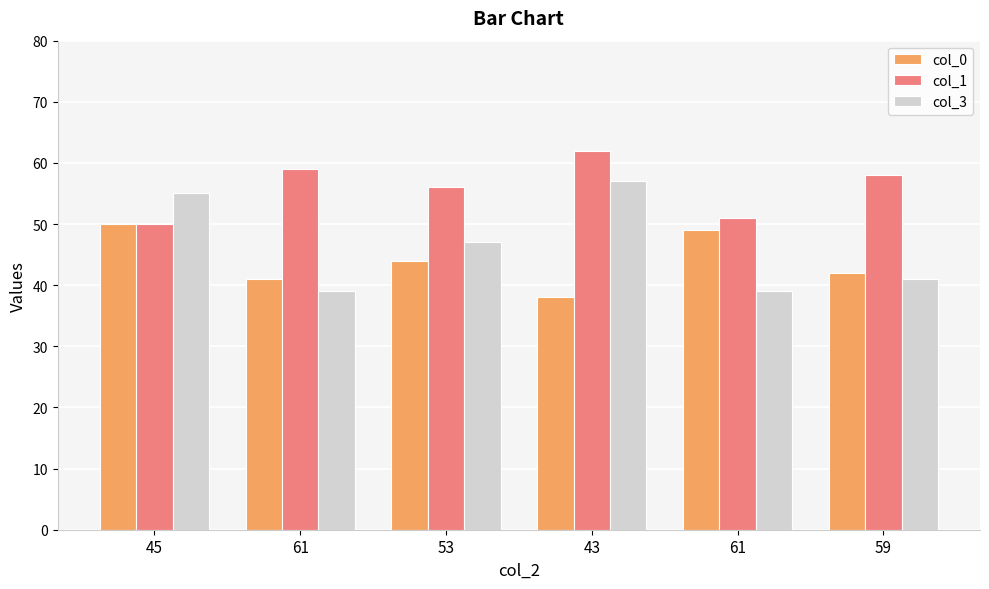

What is the label of the 1st bar from the right?

59